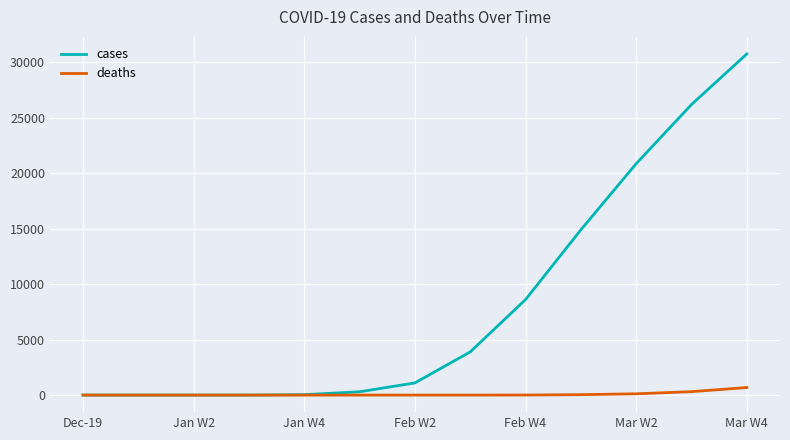

What is the greatest value displayed?

30734